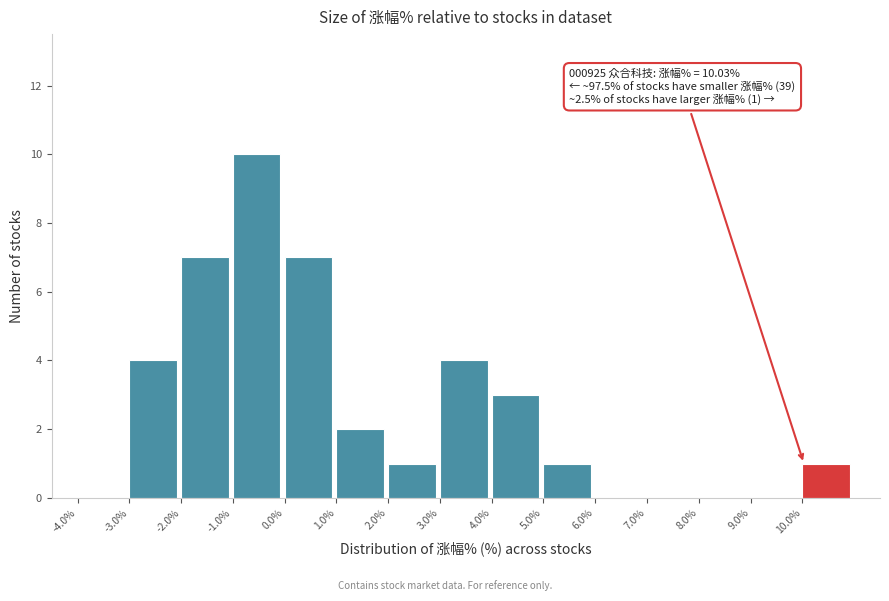

Which range on the x-axis has the tallest bar?

-1 to 0